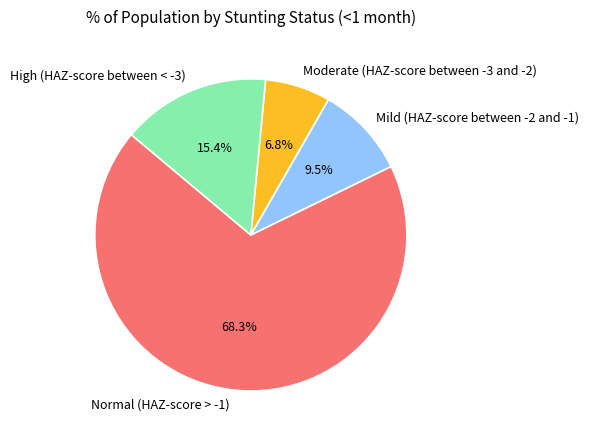

Is the sum of Moderate (HAZ-score between -3 and -2) and Normal (HAZ-score > -1) greater than half?

Yes